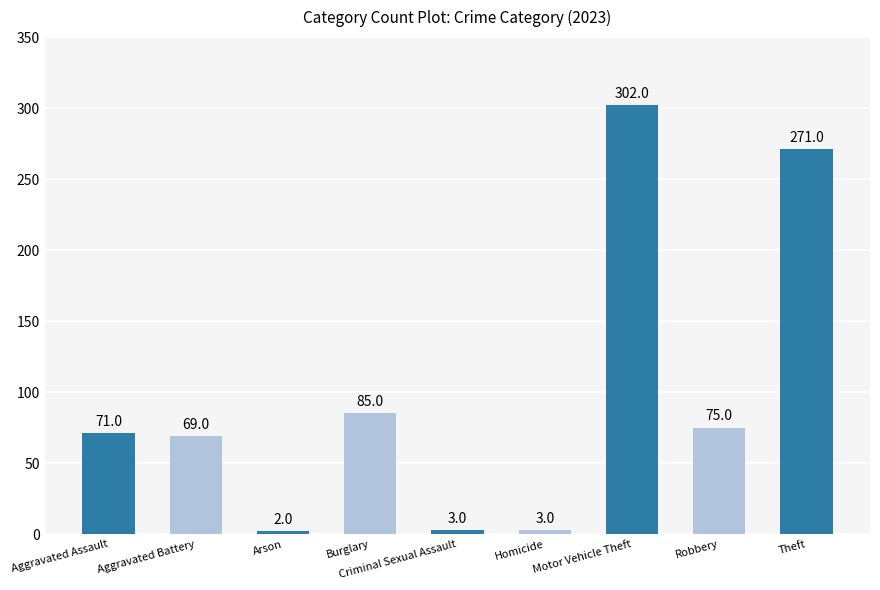

Is it true that the value at Motor Vehicle Theft is 76?

False